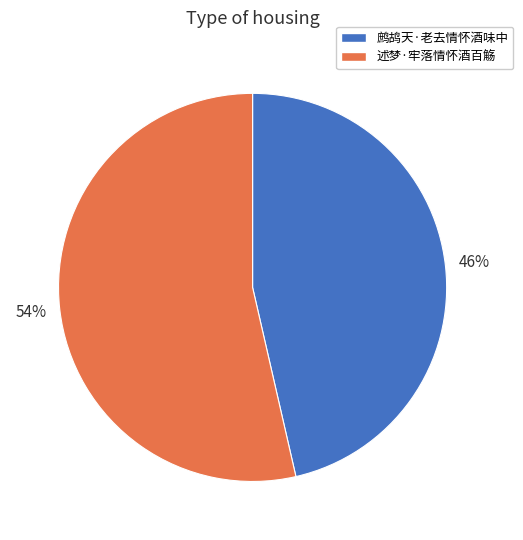

Count the number of slices in the pie.

2